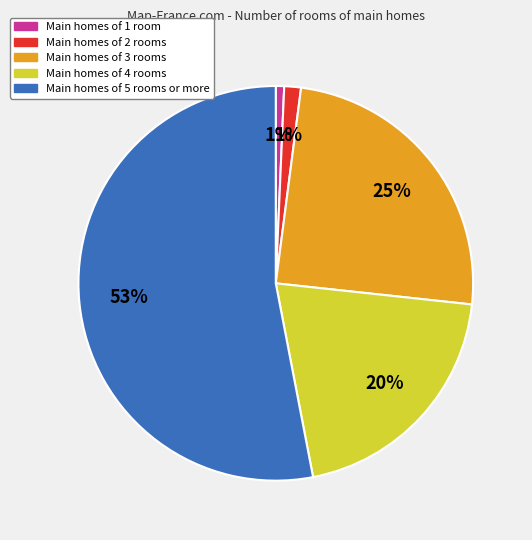

To the nearest percent, what is the average slice percentage?

20%